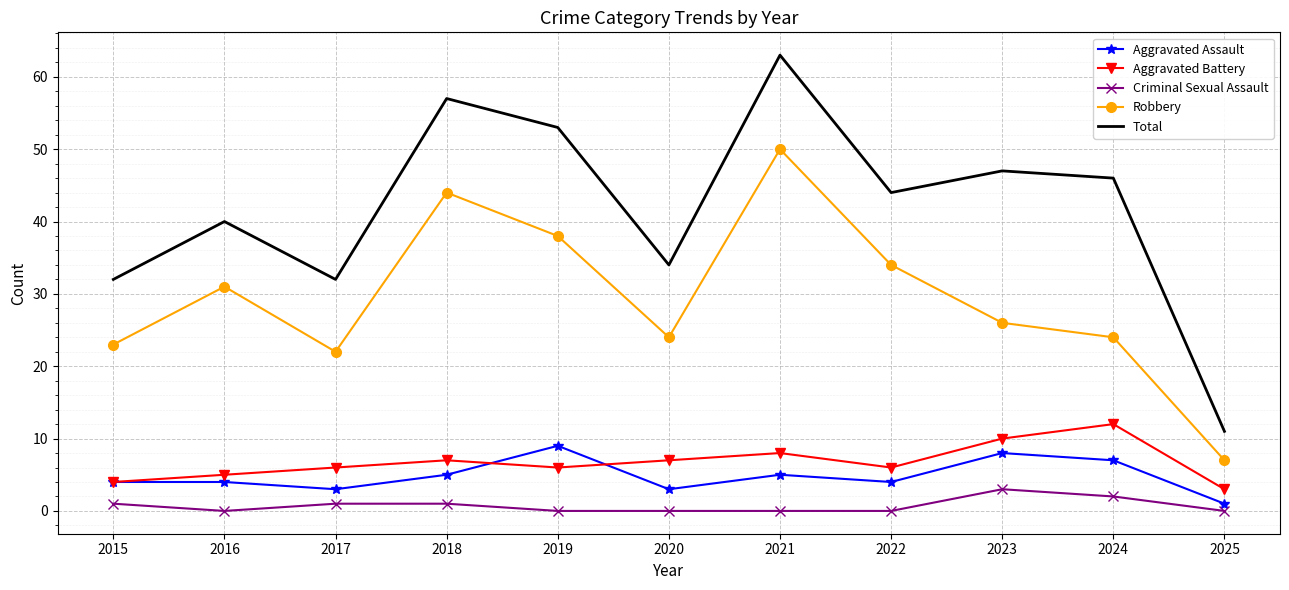

Rank the series by their maximum value, from lowest to highest.

Criminal Sexual Assault, Aggravated Assault, Aggravated Battery, Robbery, Total